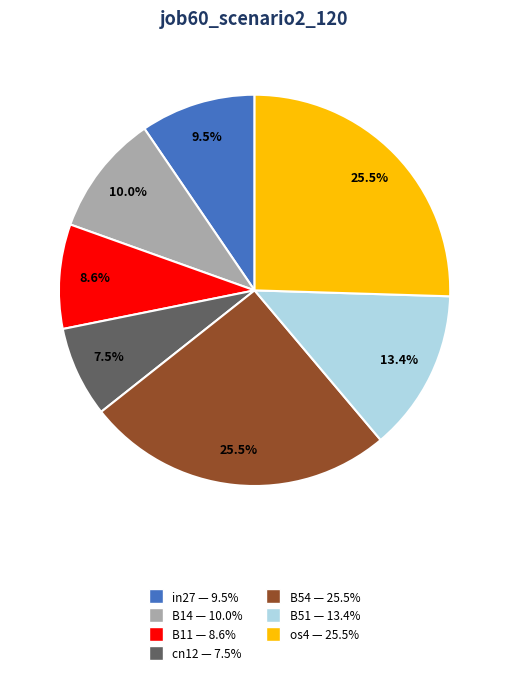

To the nearest percent, what is the combined percentage of os4 and B11?

34%